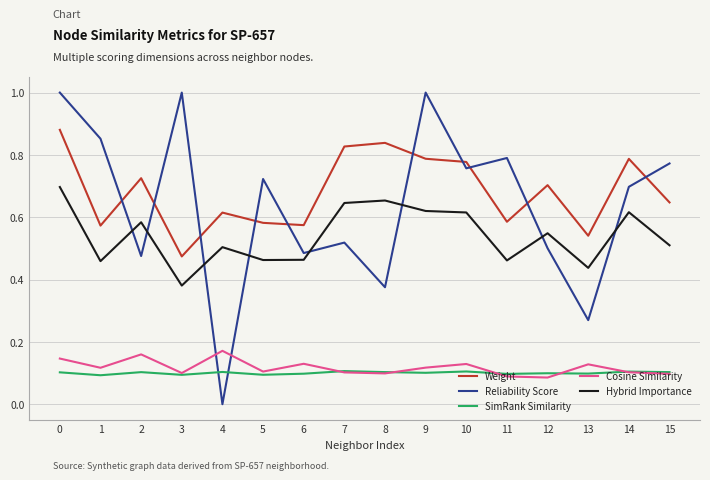

Count the number of categories in the chart.

16